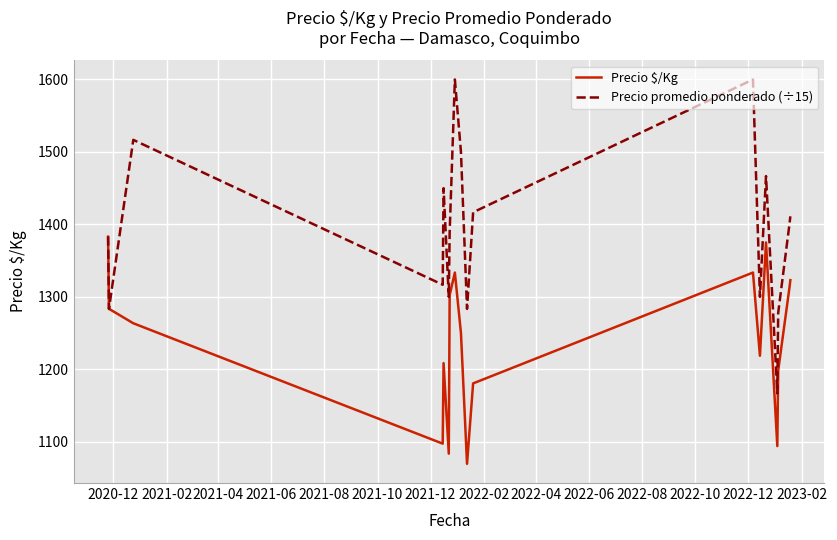

Which series has the largest total across all categories?

Precio promedio ponderado (÷15)